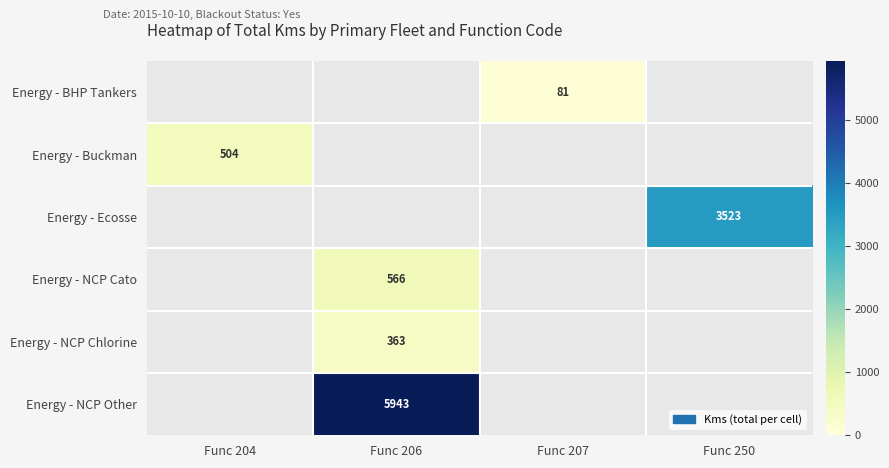

The value of Energy - NCP Other at Func 206 is 10240. True or false?

False